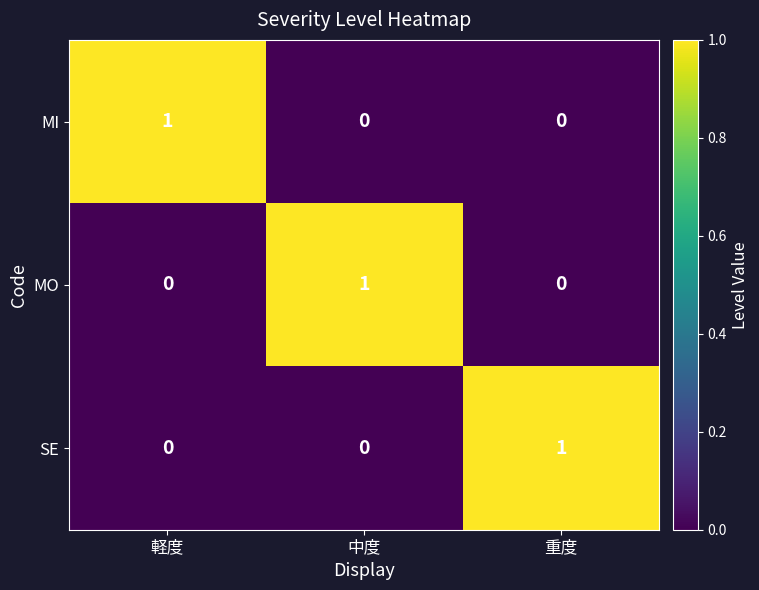

Reading left to right, list all the values displayed in this chart.

MI: 軽度=1	中度=0	重度=0
MO: 軽度=0	中度=1	重度=0
SE: 軽度=0	中度=0	重度=1